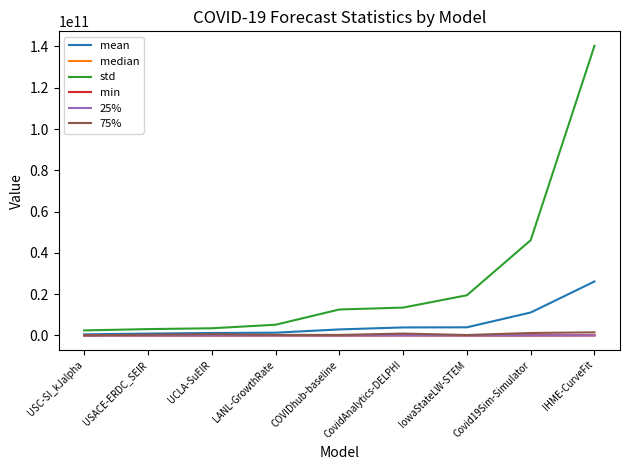

At which category does the chart reach its peak across all series?

IHME-CurveFit